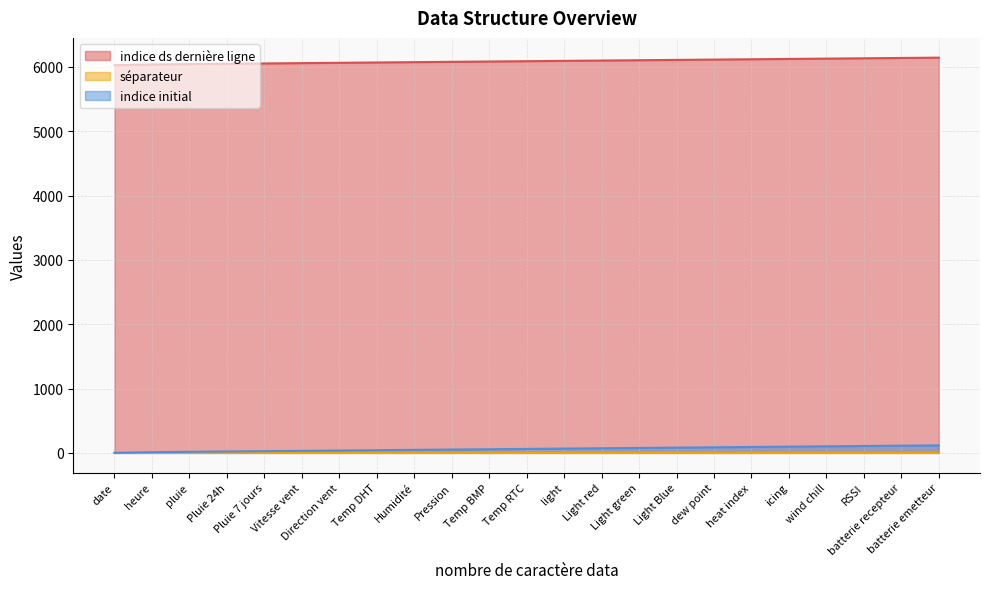

What is the difference between the highest and lowest values at batterie emetteur?

6142